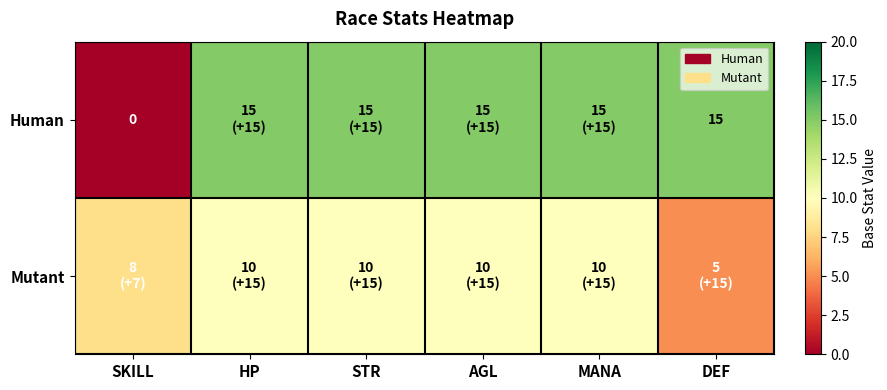

Which category has the highest value across all series?

HP